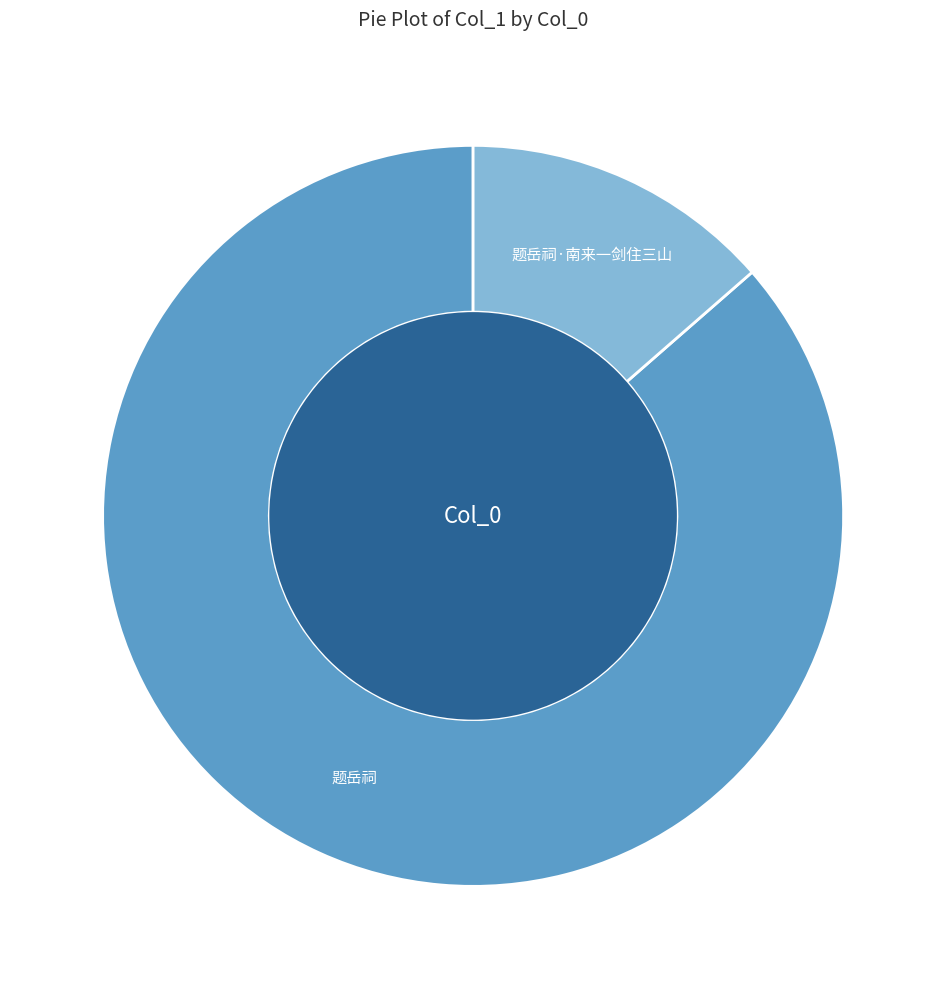

True or false: 题岳祠·南来一剑住三山 accounts for 8% of the total.

False